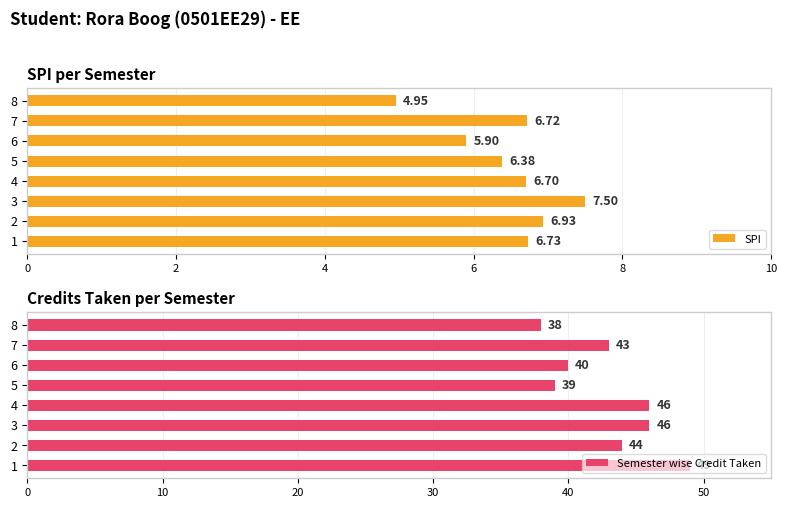

How many values in the SPI series are below 6?

2